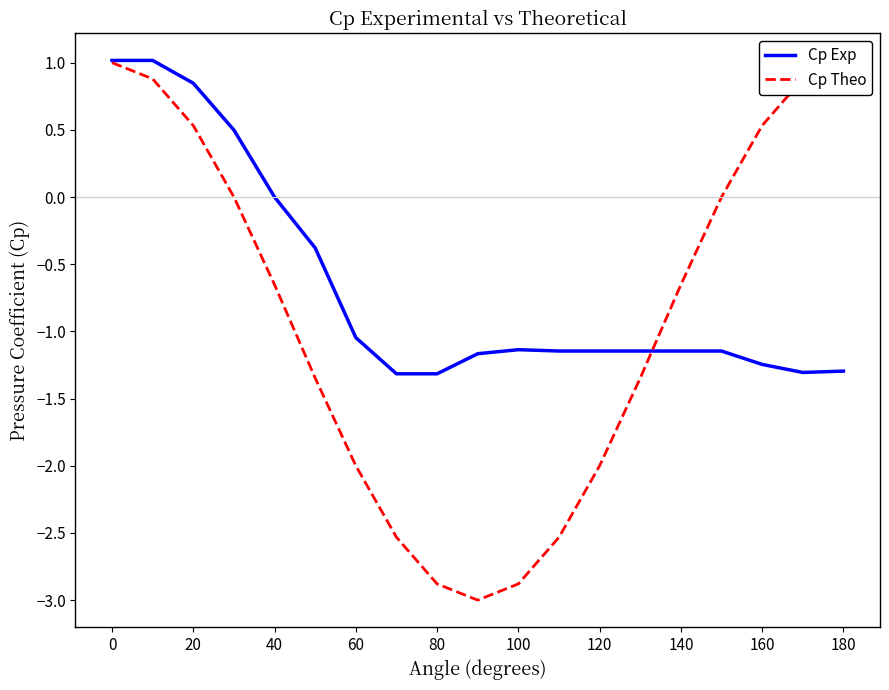

Between 100 and 15, which is larger?

100